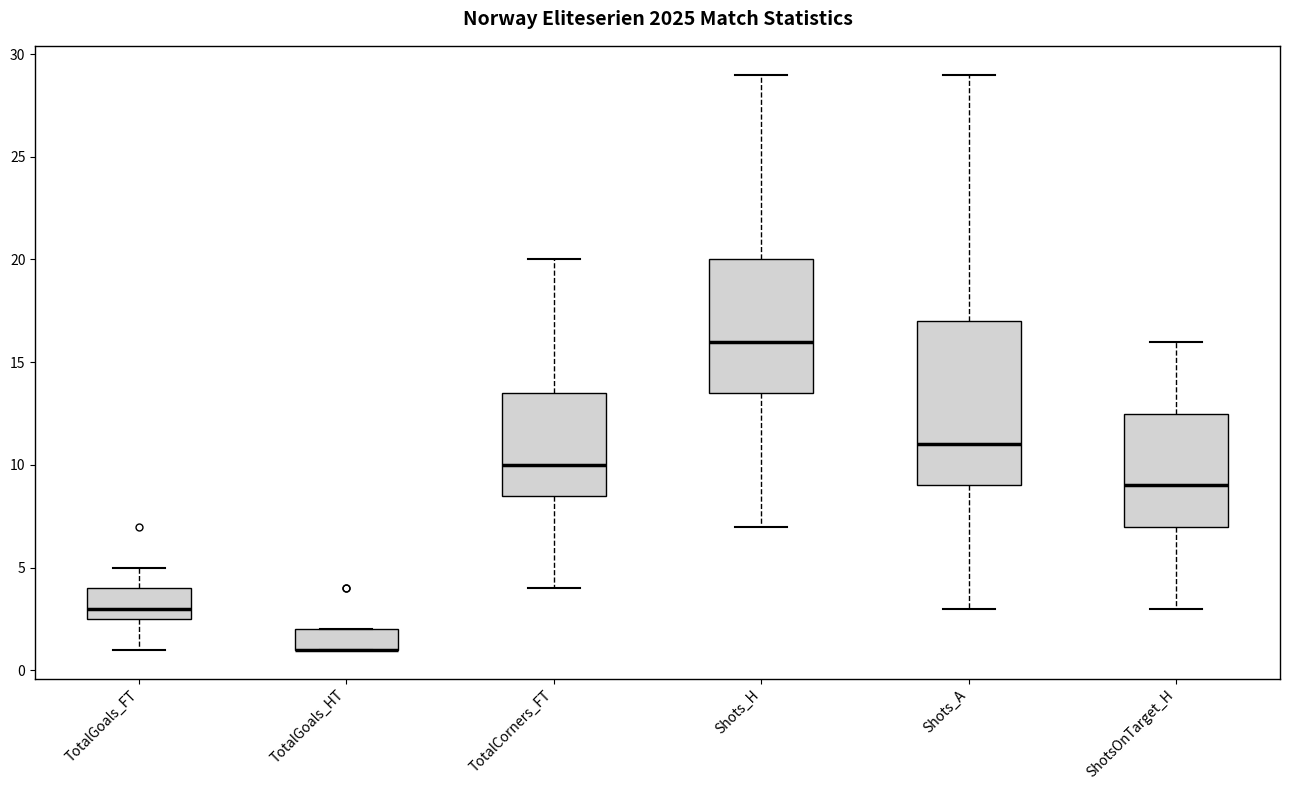

Which box is the tallest, from its lower edge to its upper edge?

Shots_A